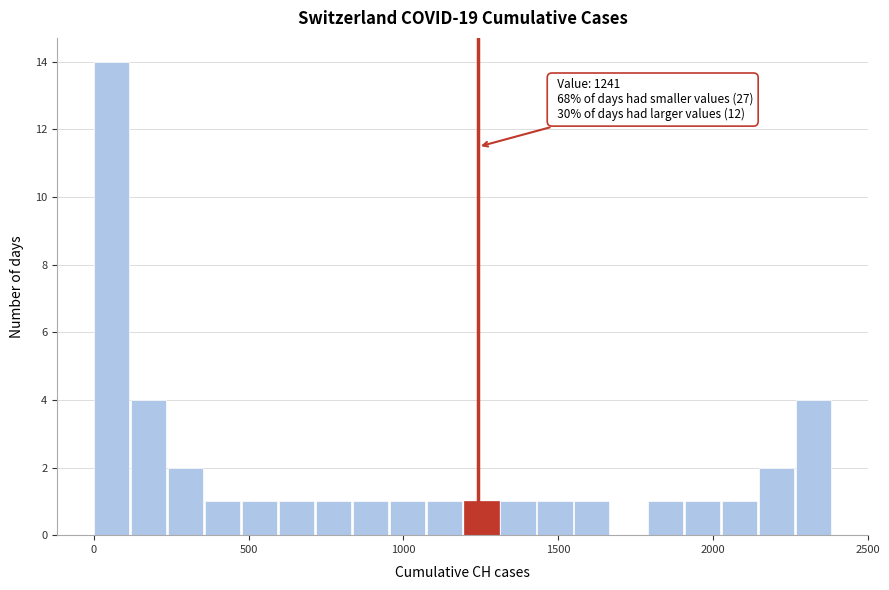

Read against the x-axis, roughly where is the centre of the tallest bar?

50